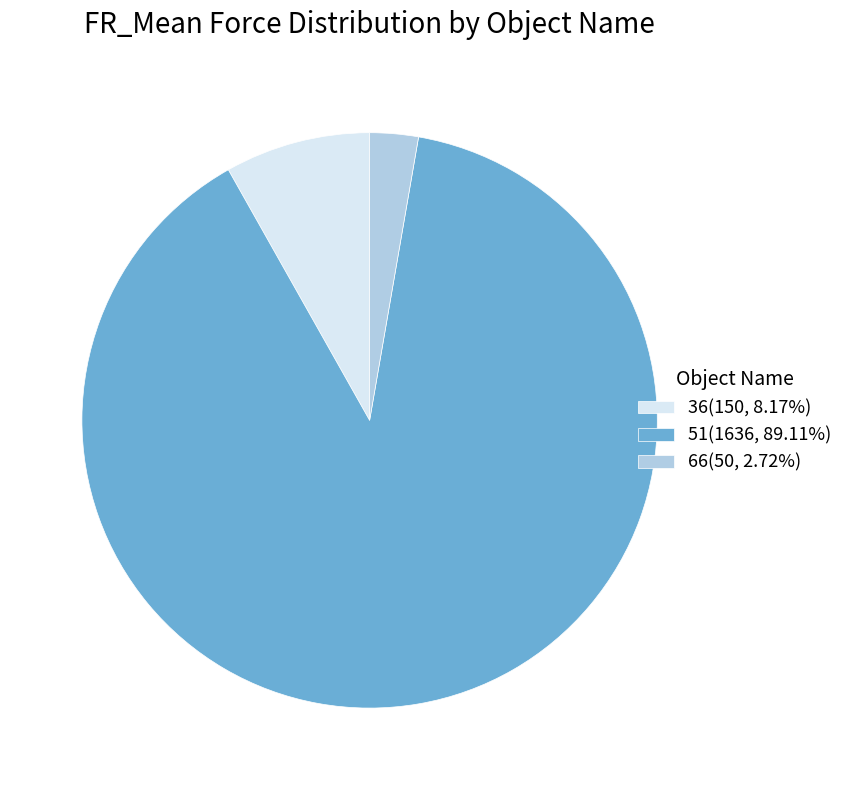

Approximately how many times larger is the value at 51(1636, 89.11%) compared to 36(150, 8.17%)?

10.9